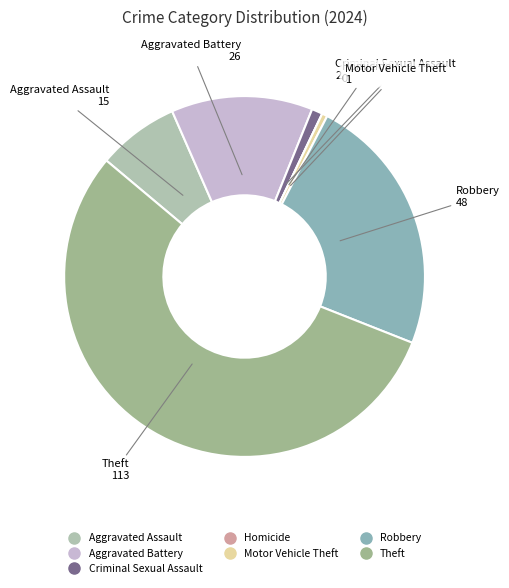

What is the ratio of the value at Robbery to the value at Theft?

0.4